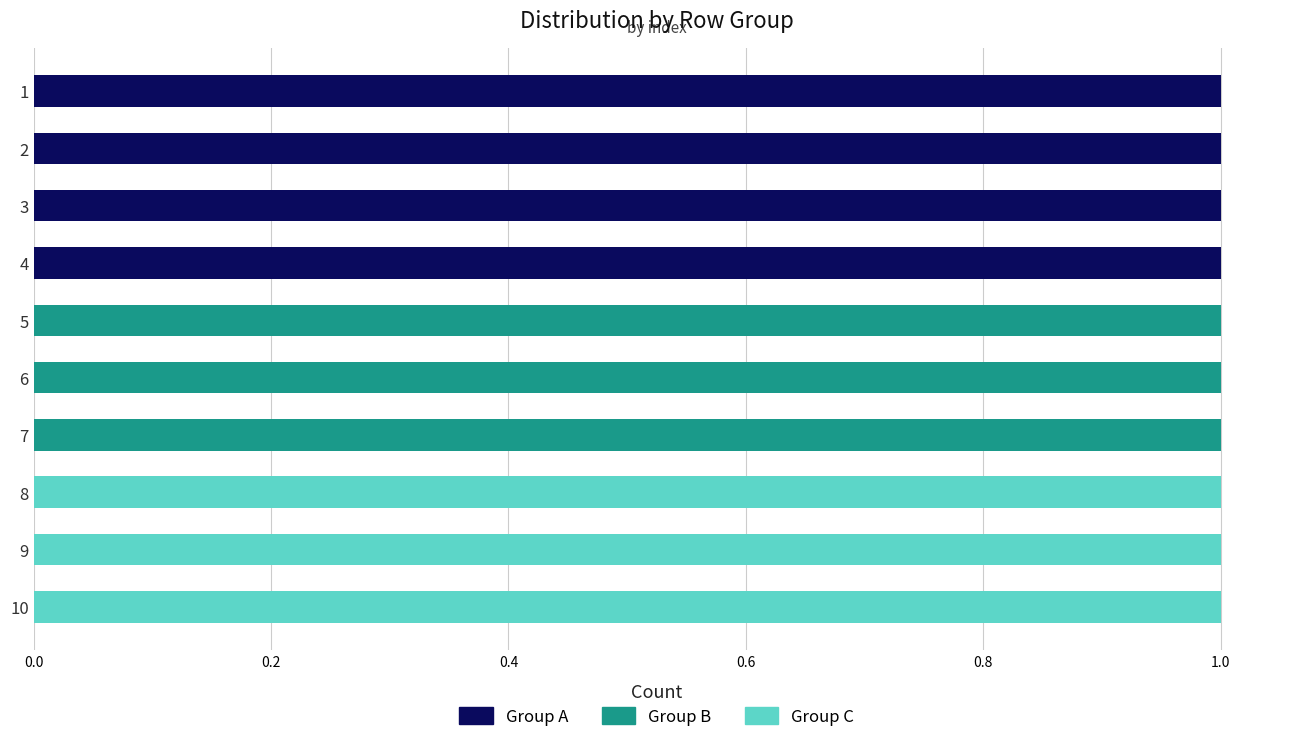

Between 6 and 7, which series saw the biggest shift?

Group A